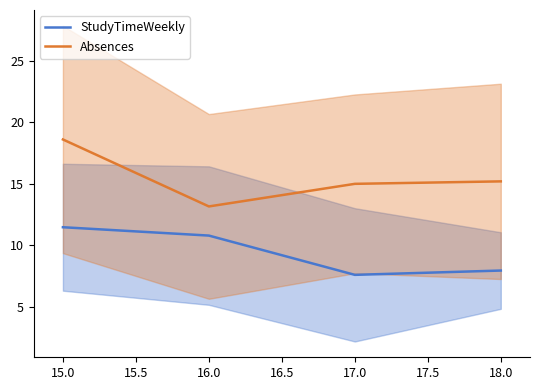

The Absences series shows 21.4 at 16.0. True or false?

False